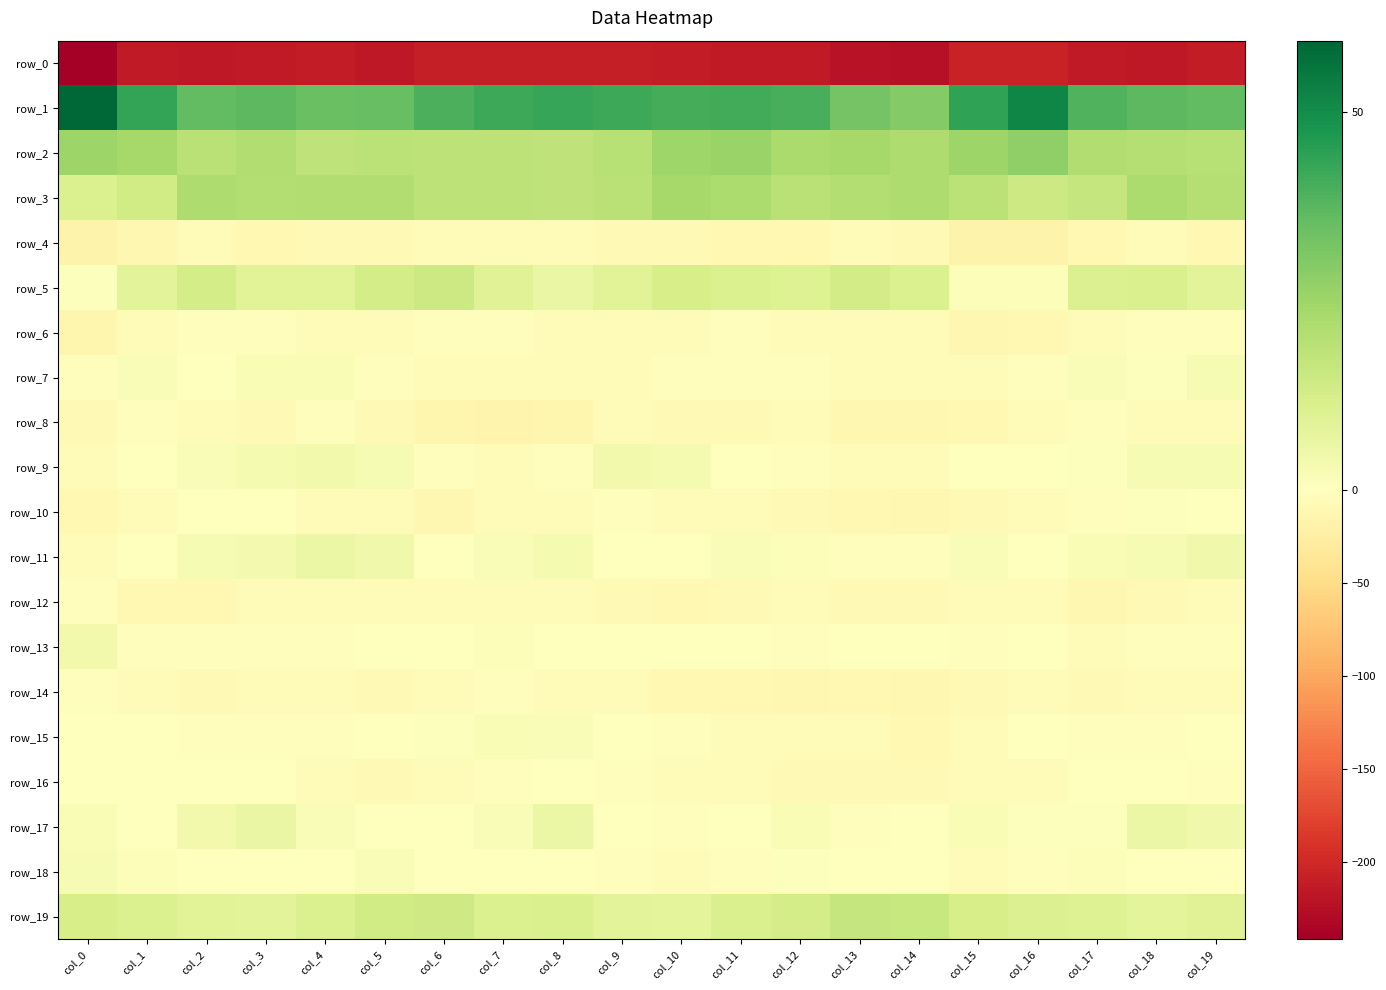

Which series has the widest spread of values?

row_0